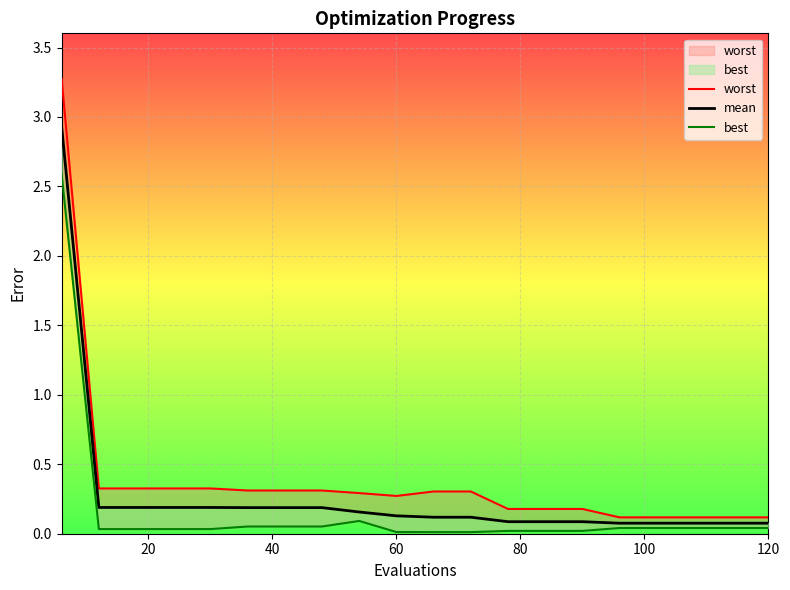

At how many categories does at least one series exceed 2?

1